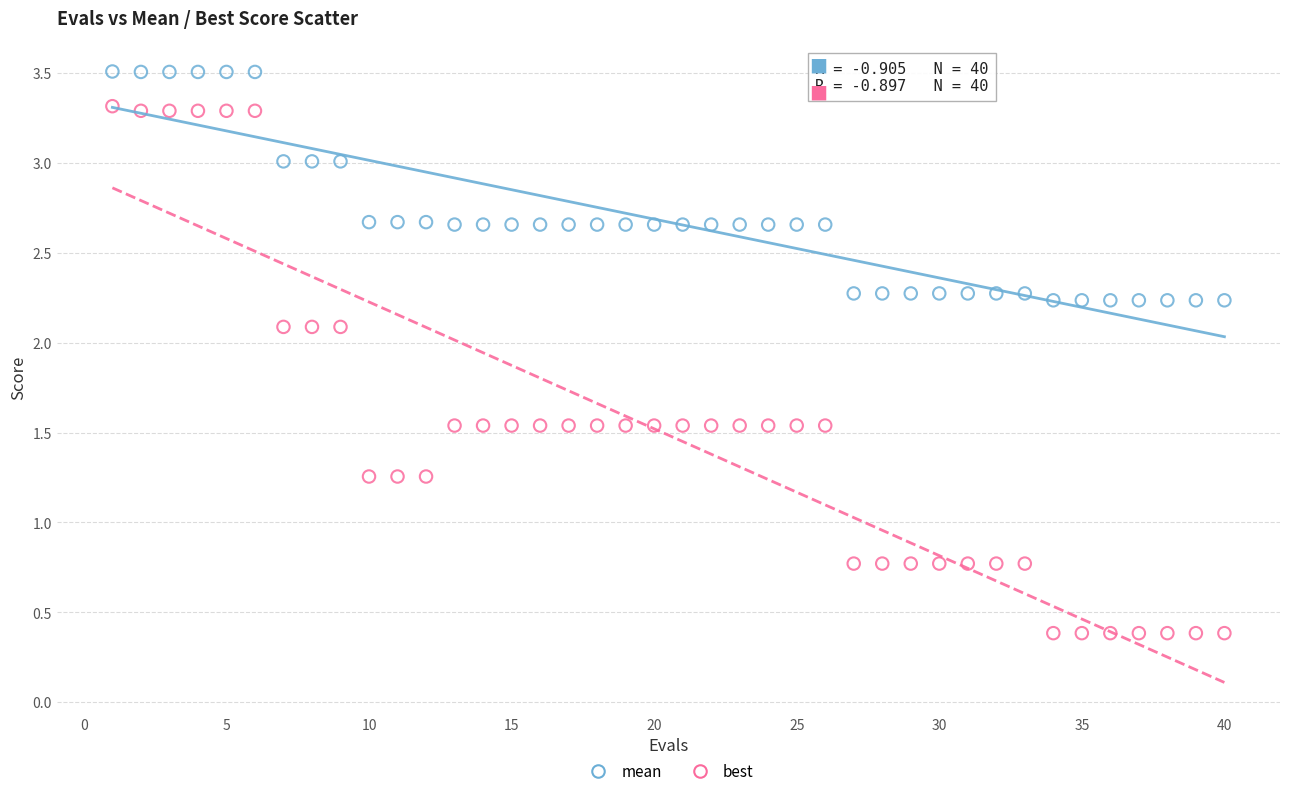

Across all data points, what is the range of Y values (max minus min)?

3.1